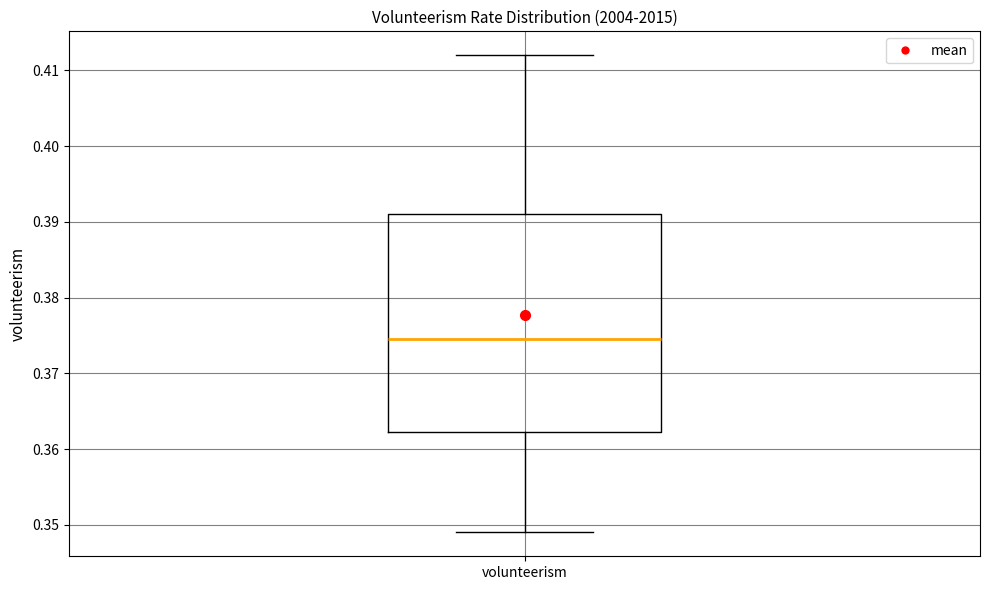

Transcribe this box plot: give where the median line is, the range the box spans, and where the two whiskers end, as read against the y-axis. The values are not printed on the chart, so give them approximately, as read against the axis.

median 0.375, box 0.362 to 0.391, whiskers 0.349 to 0.412